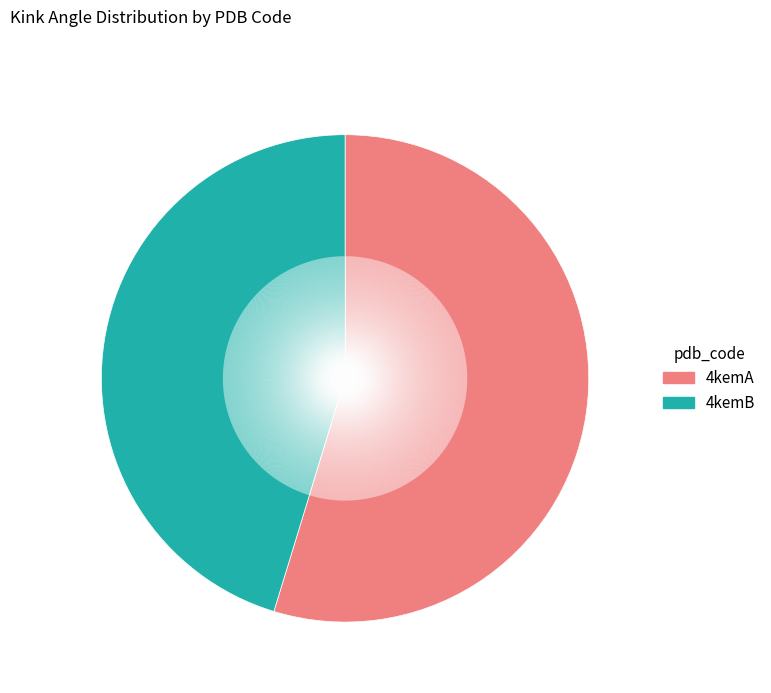

Does any single category account for the majority?

Yes